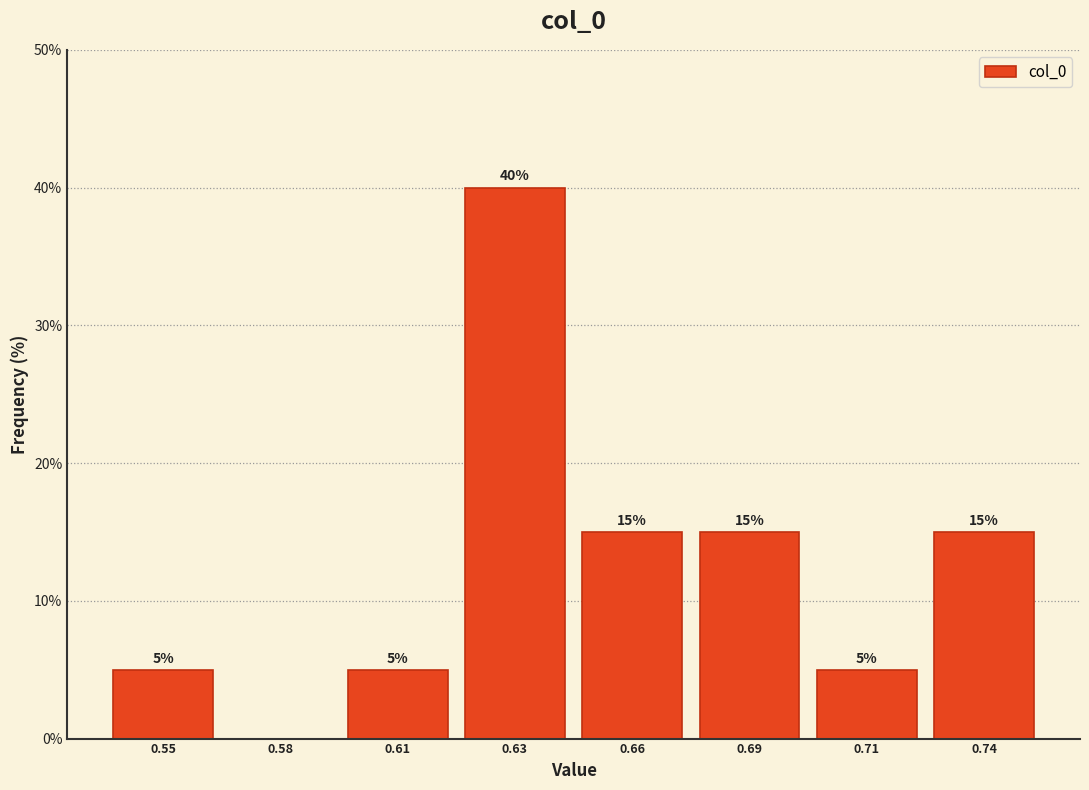

Reading right to left, what are all the values shown in this chart?

0.74=15	0.71=5	0.69=15	0.66=15	0.63=40	0.61=5	0.58=0	0.55=5